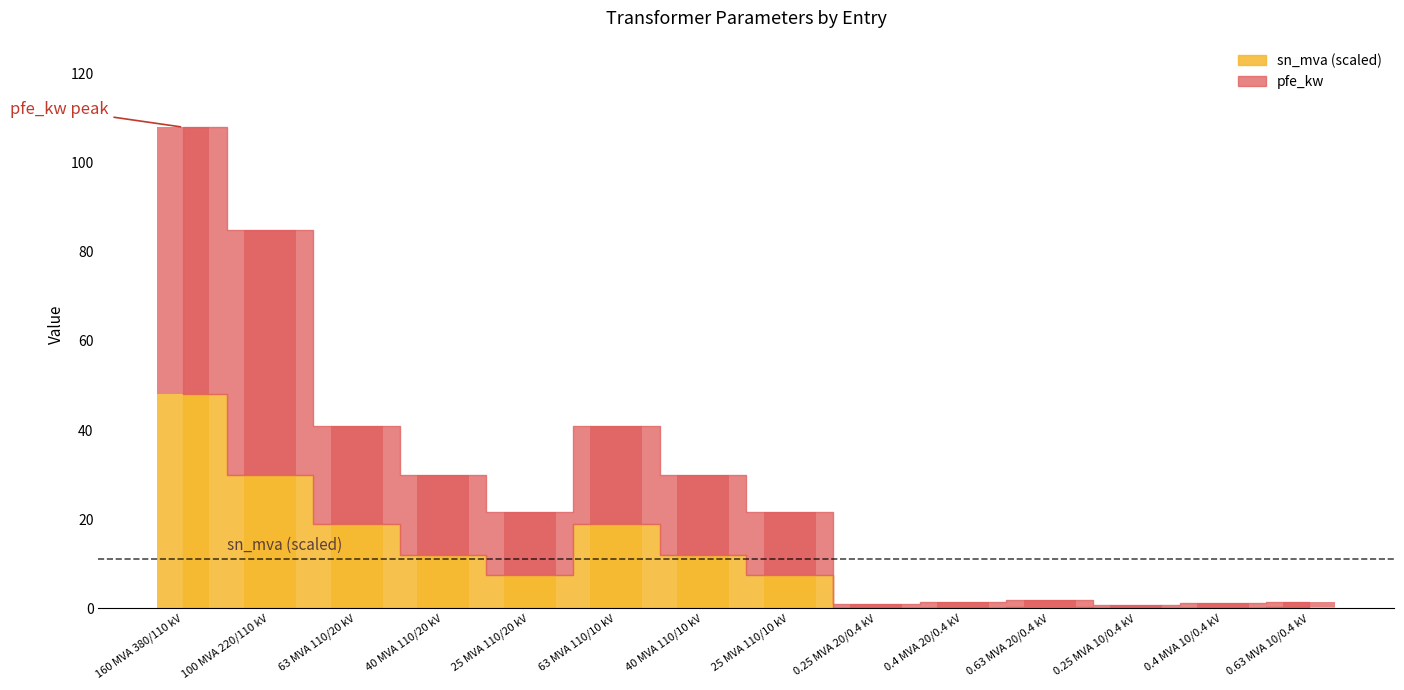

The value of sn_mva at 0.4 MVA 20/0.4 kV is 0.1. True or false?

True